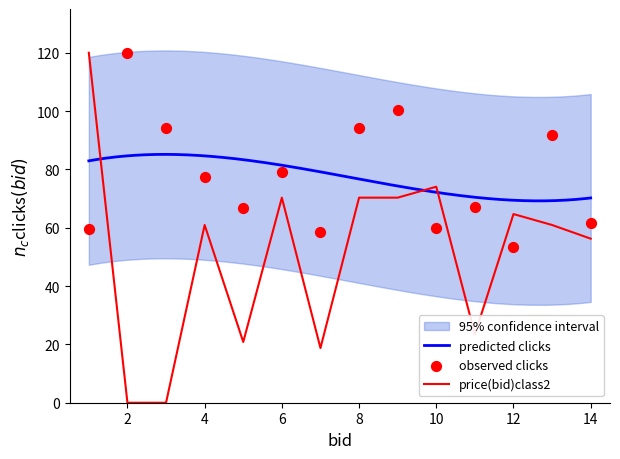

The value of price(bid)class2 at 6 is 114.6. True or false?

False